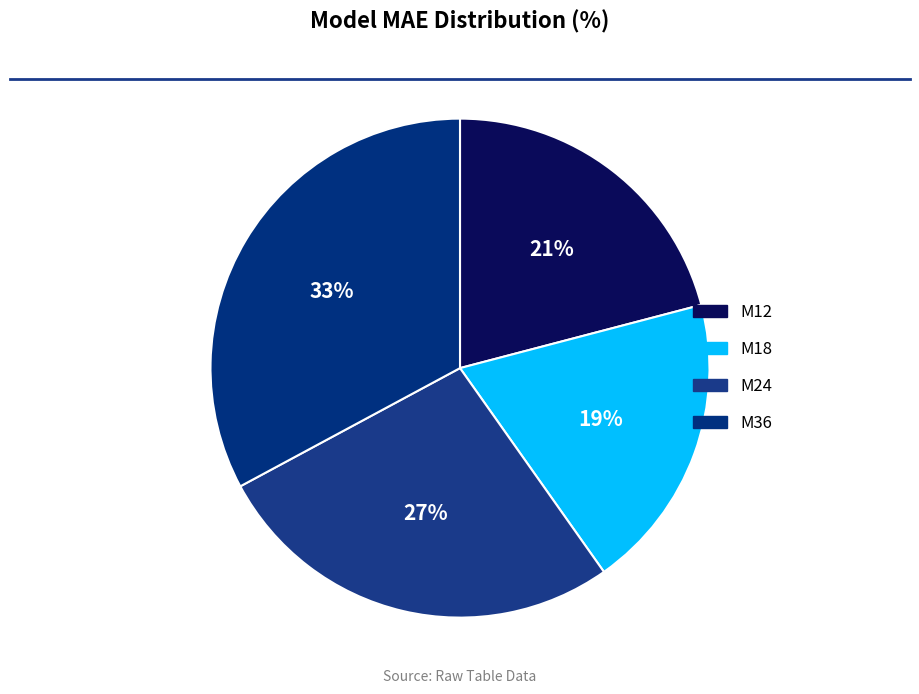

Rank the categories by value from highest to lowest.

M36, M24, M12, M18